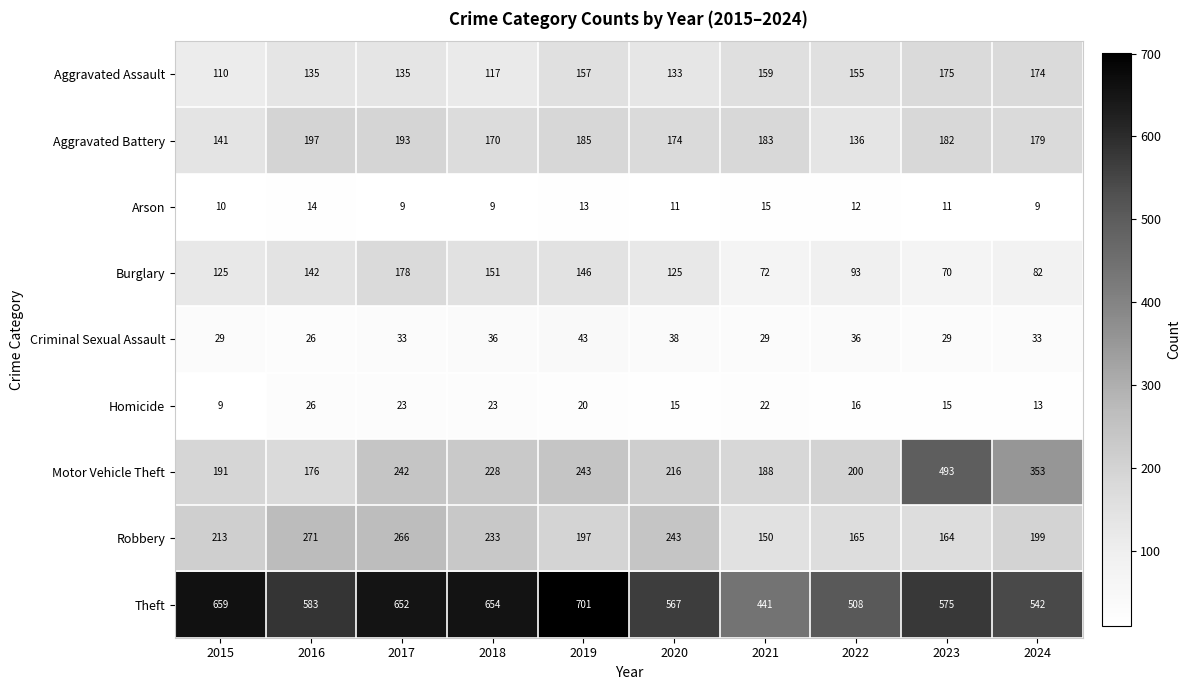

The Criminal Sexual Assault series shows 38 at 2015. True or false?

False